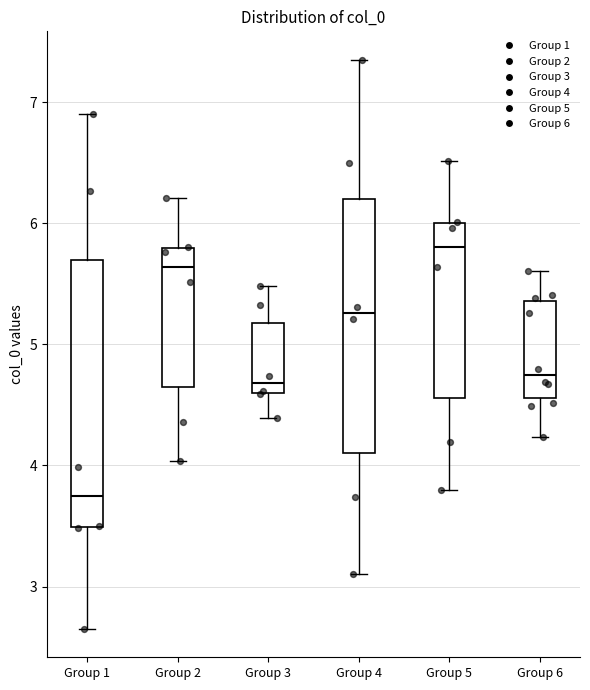

Reading left to right, transcribe this box plot: for each box, give where its median line is, the range the box spans, and where its two whiskers end, as read against the y-axis. The values are not printed on the chart, so give them approximately, as read against the axis.

Group 1: median 3.7, box 3.5 to 5.7, whiskers 2.7 to 6.9
Group 2: median 5.6, box 4.6 to 5.8, whiskers 4.0 to 6.2
Group 3: median 4.7, box 4.6 to 5.2, whiskers 4.4 to 5.5
Group 4: median 5.3, box 4.1 to 6.2, whiskers 3.1 to 7.3
Group 5: median 5.8, box 4.6 to 6.0, whiskers 3.8 to 6.5
Group 6: median 4.7, box 4.6 to 5.4, whiskers 4.2 to 5.6